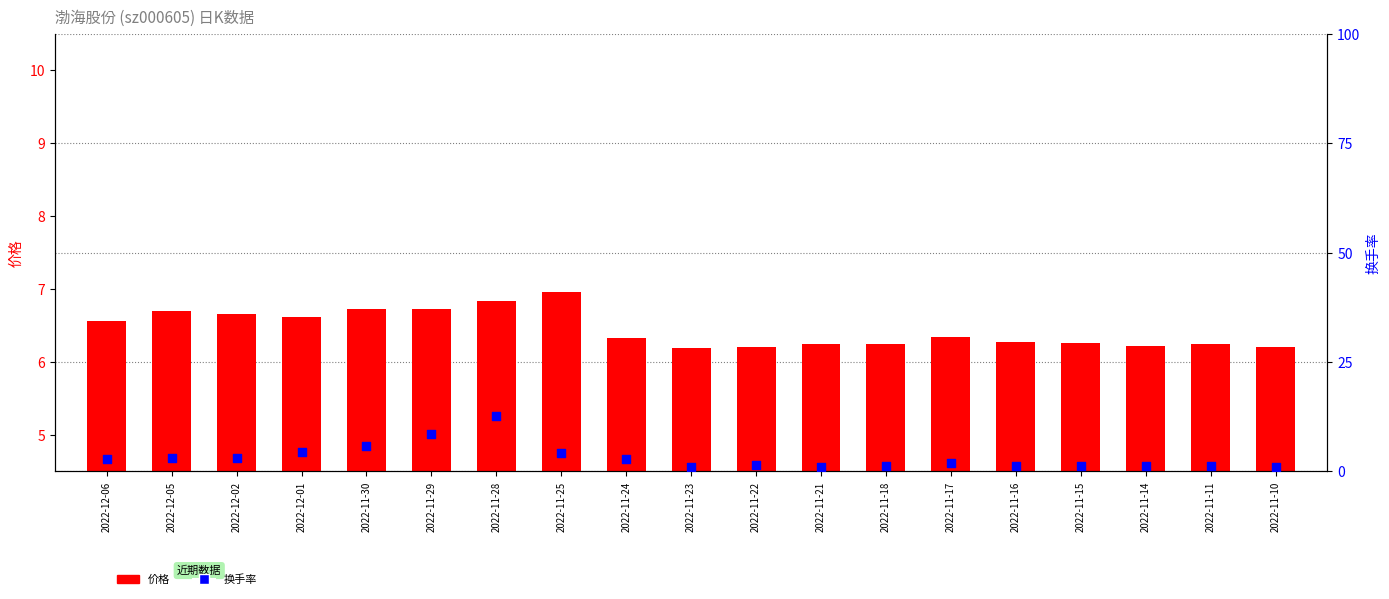

Which series has the widest spread of Y values?

换手率